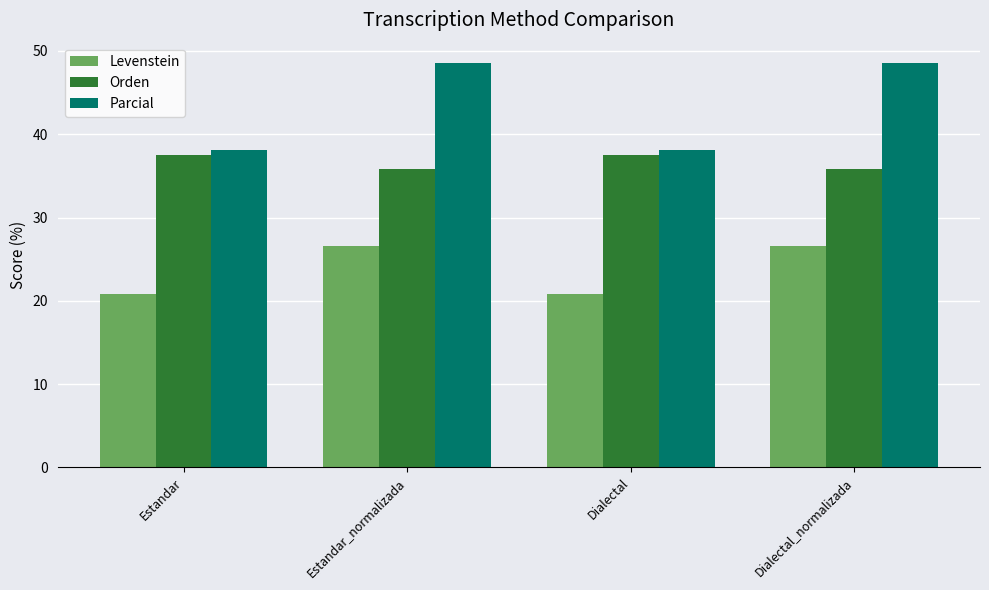

What is the label of the 1st bar from the right?

Dialectal_normalizada